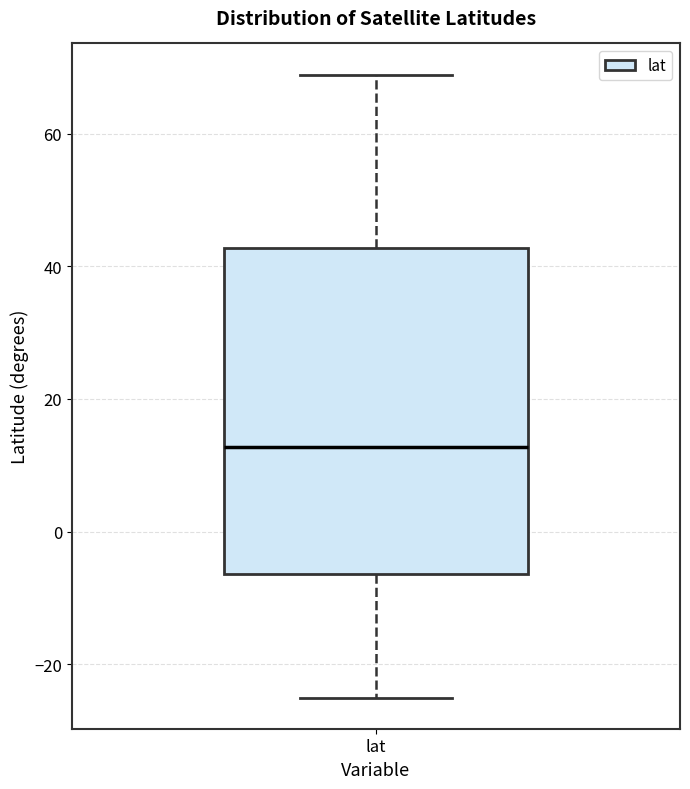

Read this box plot against the y-axis: the position of the median line, the range covered by the box, and the ends of both whiskers. The values are not printed on the chart, so give them approximately, as read against the axis.

median 12, box -6 to 42, whiskers -26 to 68